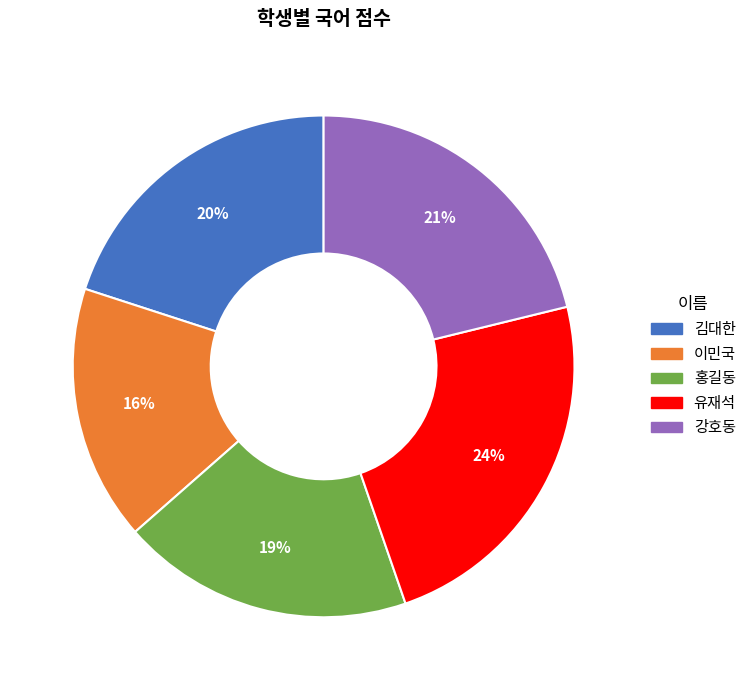

To the nearest percent, what percentage of the pie is 이민국?

16%